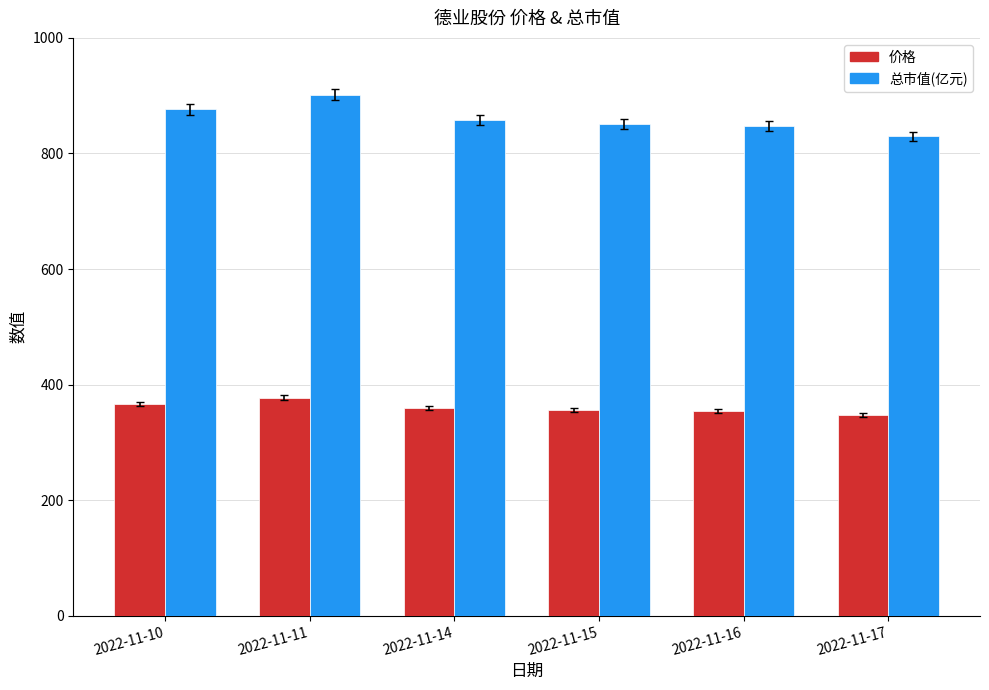

What is the difference between the highest and lowest values at 2022-11-15?

495.0